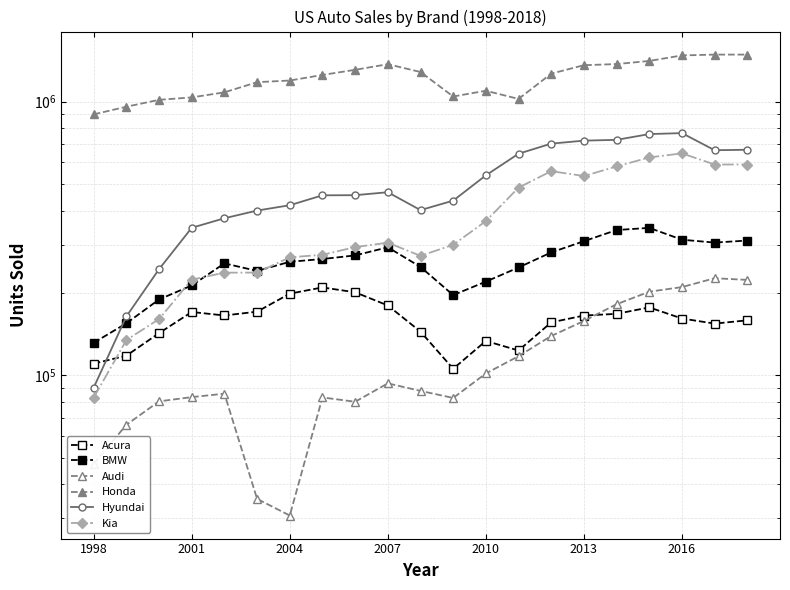

The Audi series shows 107950 at 2004. True or false?

False